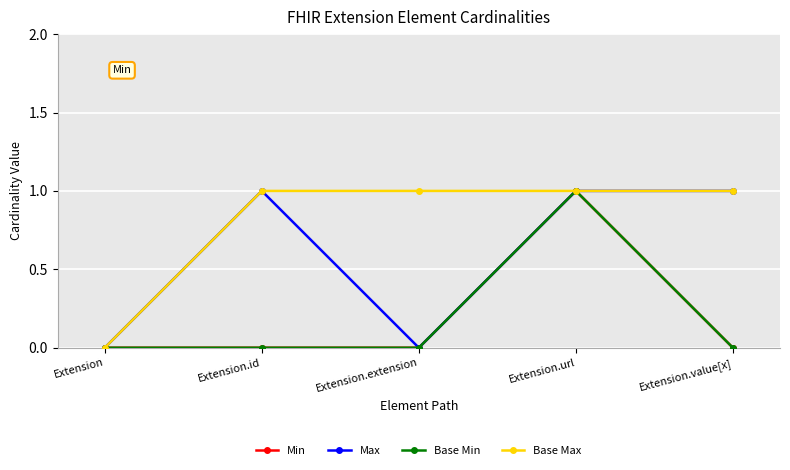

Does the chart display data point markers on the line(s)?

Yes